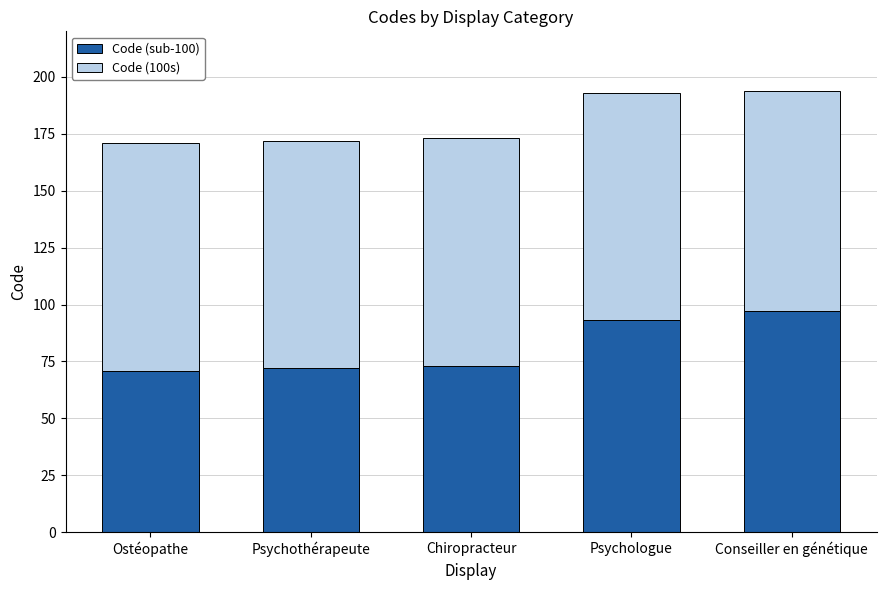

The value of Code (sub-100) at Psychothérapeute is 72. True or false?

True